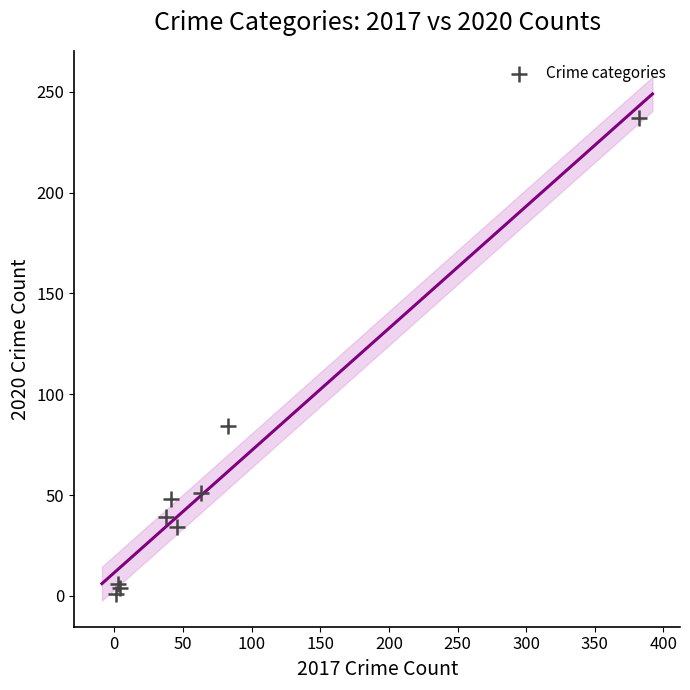

What Y value in the scatter plot is closest to 119?

84